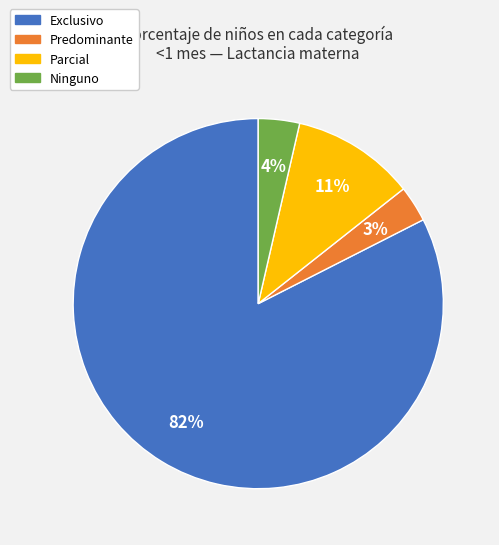

Which slice represents more than half of the pie?

Exclusivo